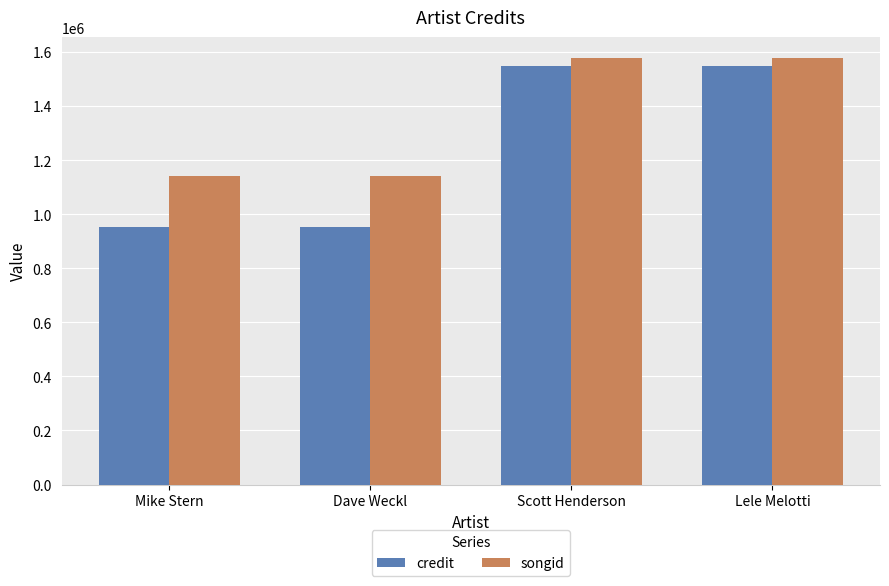

List the series in order of their peak value, lowest first.

credit, songid